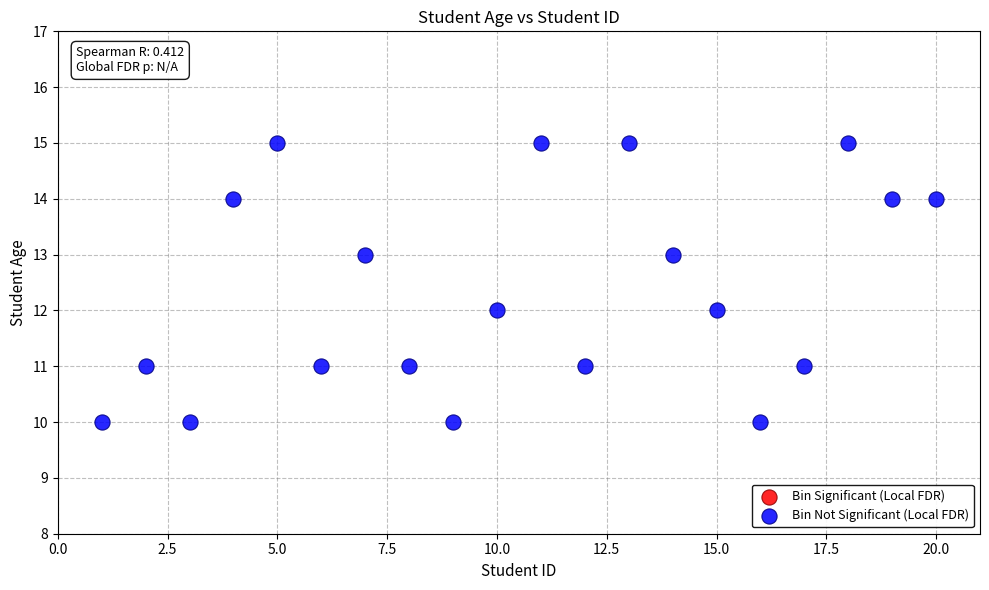

What is the range of Y values (max minus min)?

5